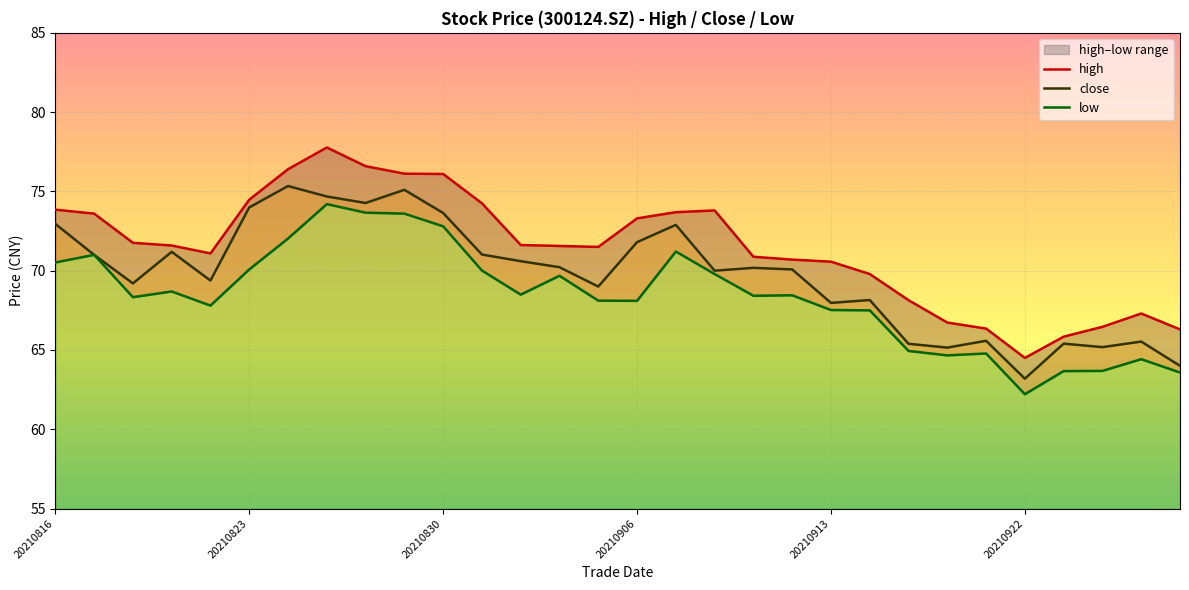

At which label is close closest to 69?

14